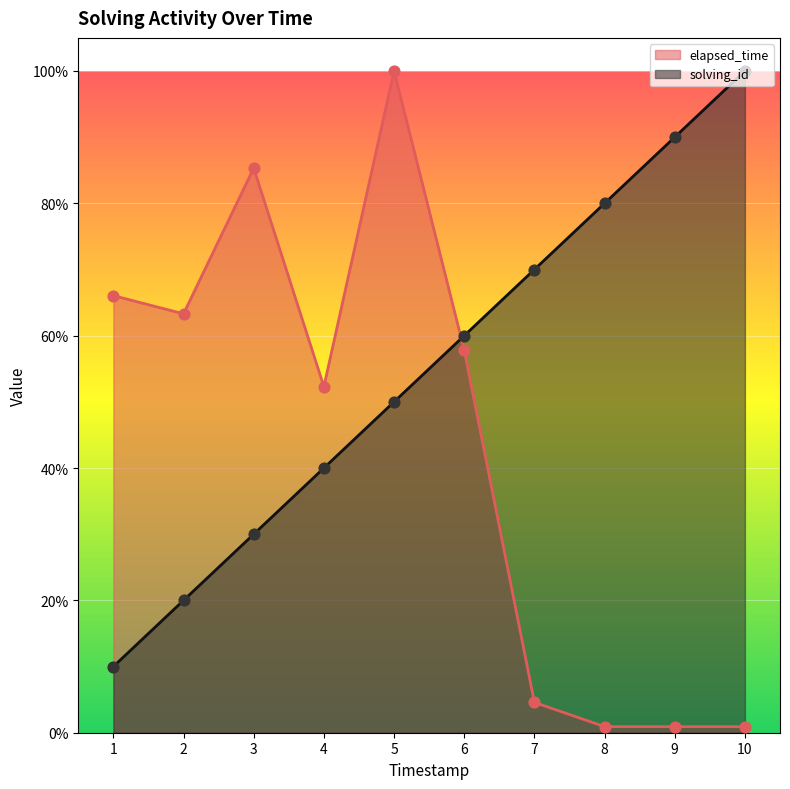

What are all the series names shown in the legend?

elapsed_time, solving_id